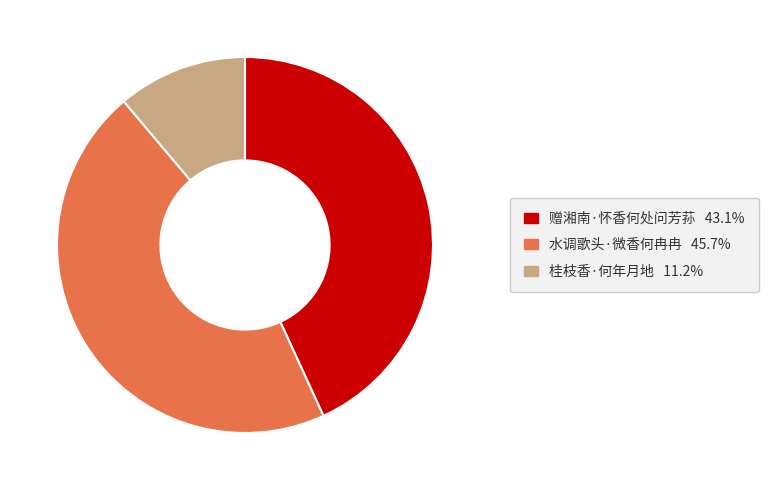

Approximately how many times larger is the value at 水调歌头·微香何冉冉 compared to 赠湘南·怀香何处问芳荪?

1.1